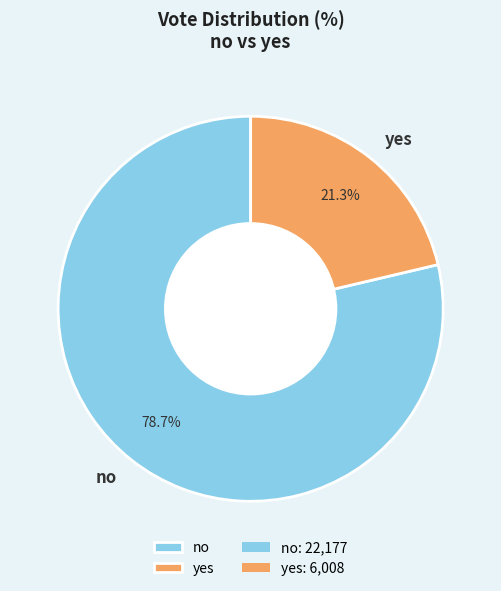

Is there any slice that represents more than half of the pie?

Yes